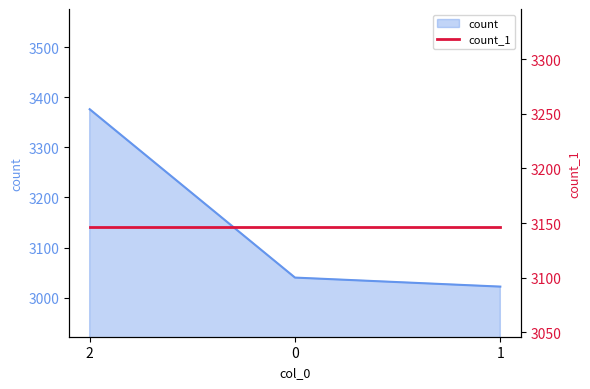

At which category does the chart reach its peak across all series?

2